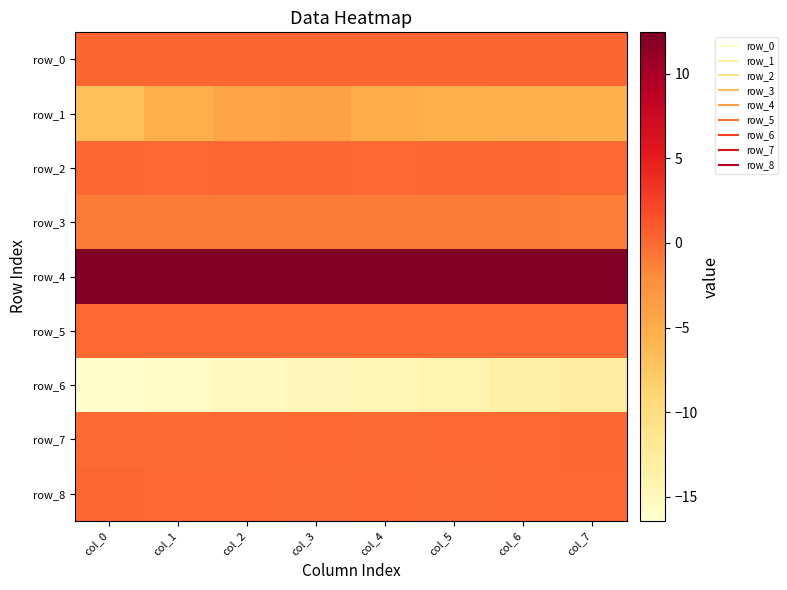

Which series has the widest spread of values?

row_6